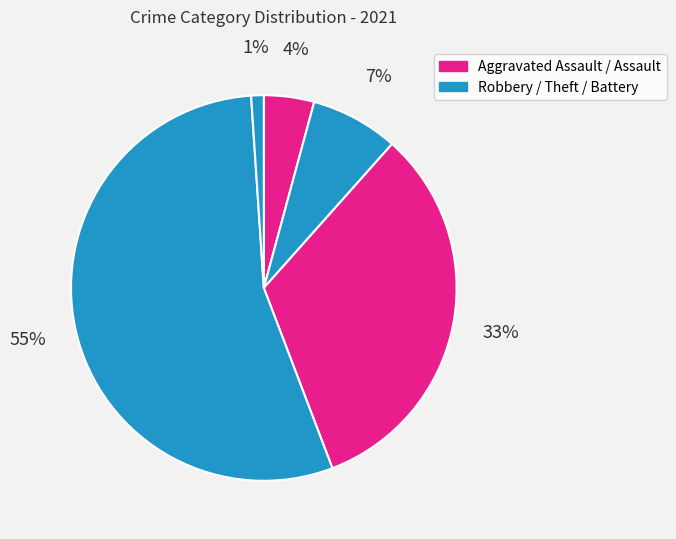

How many slices are in this pie chart?

5